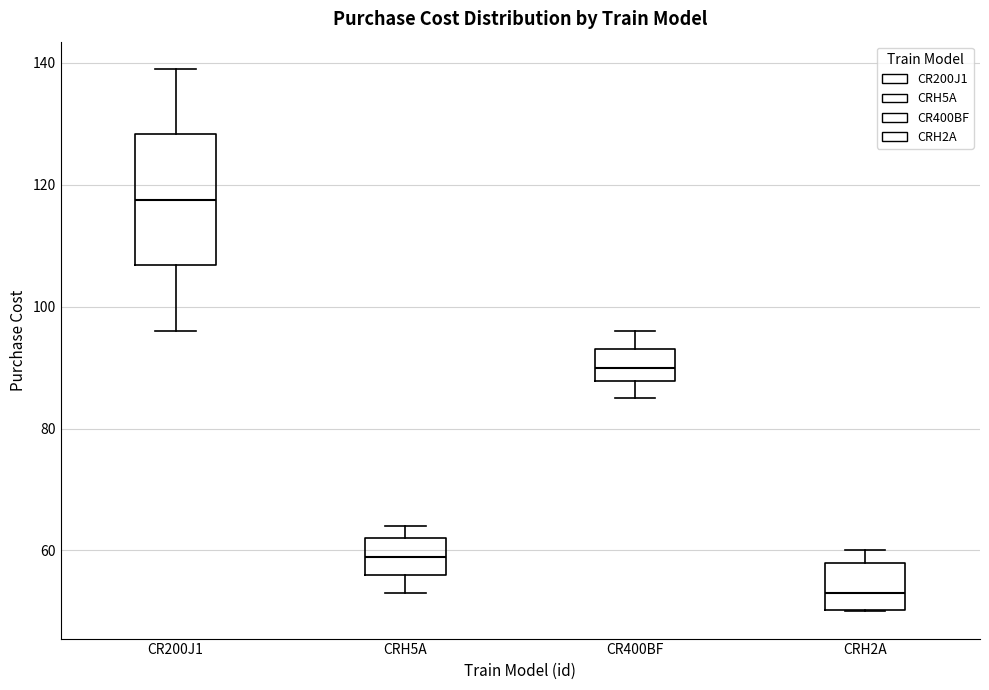

Which box is the tallest, from its lower edge to its upper edge?

CR200J1